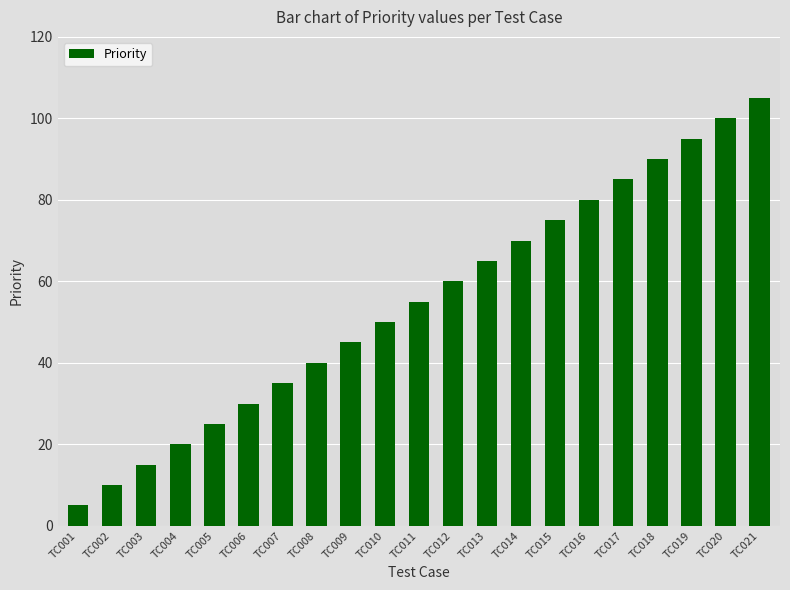

How many data points are less than 55?

10